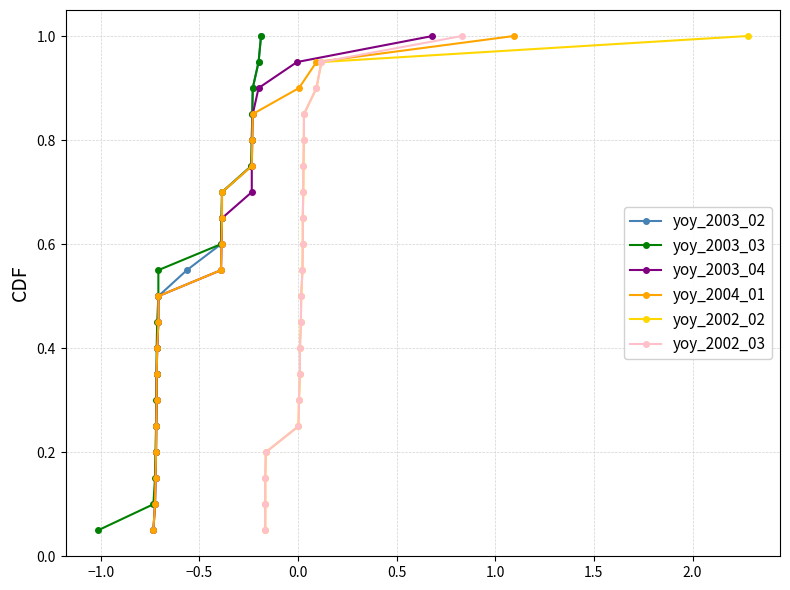

What is the label of the 6th point from the left?

1.0